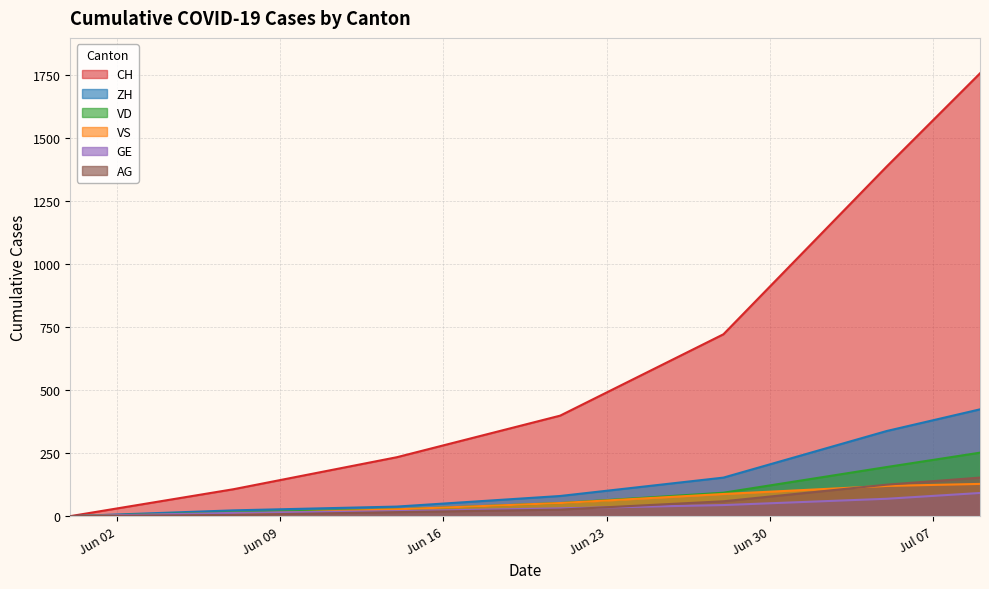

What is the maximum value shown in the chart?

1758